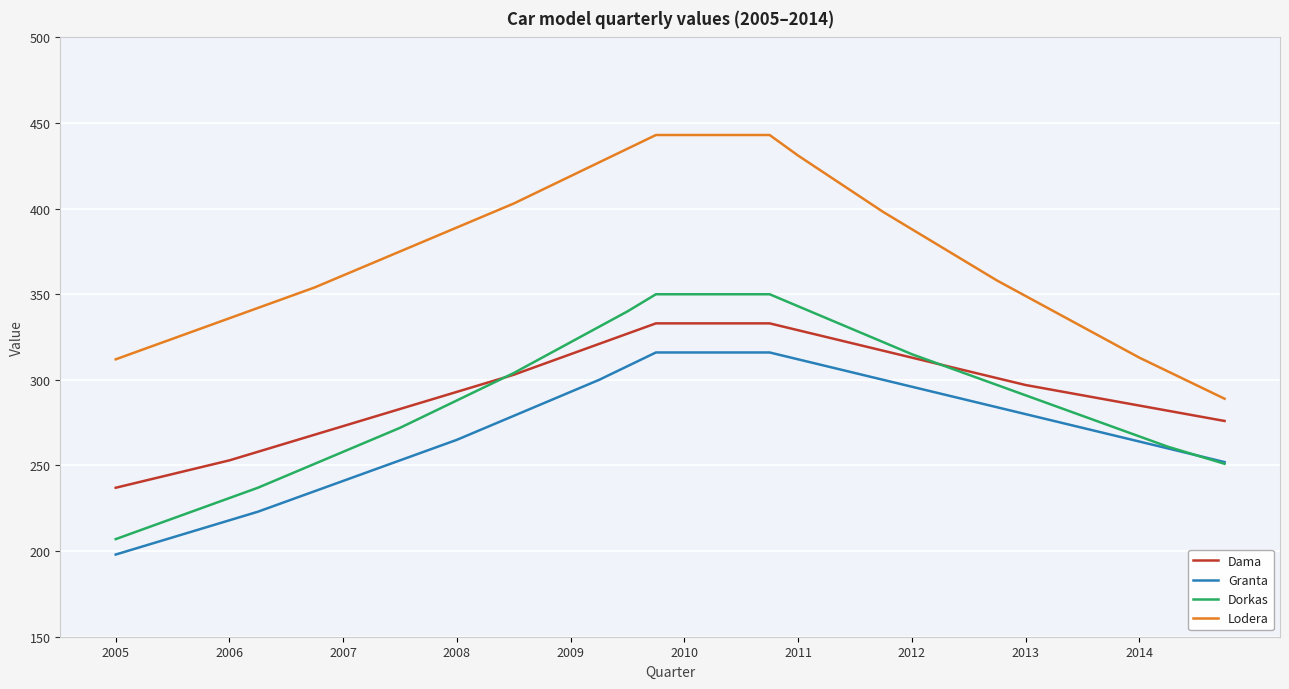

True or false: Granta and Lodera cross at least once.

False